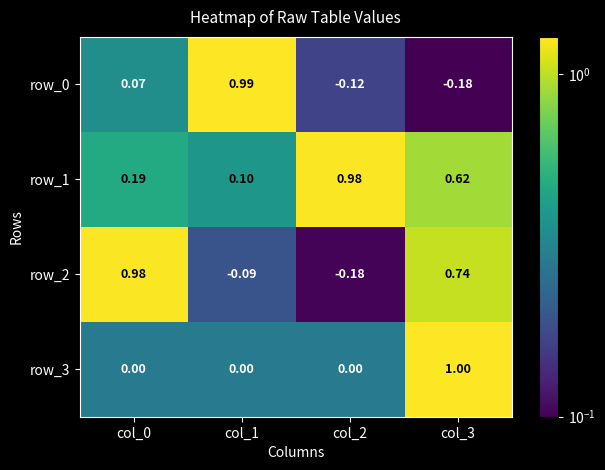

What is the difference between the maximum and second lowest values in the row_0 series?

1.1